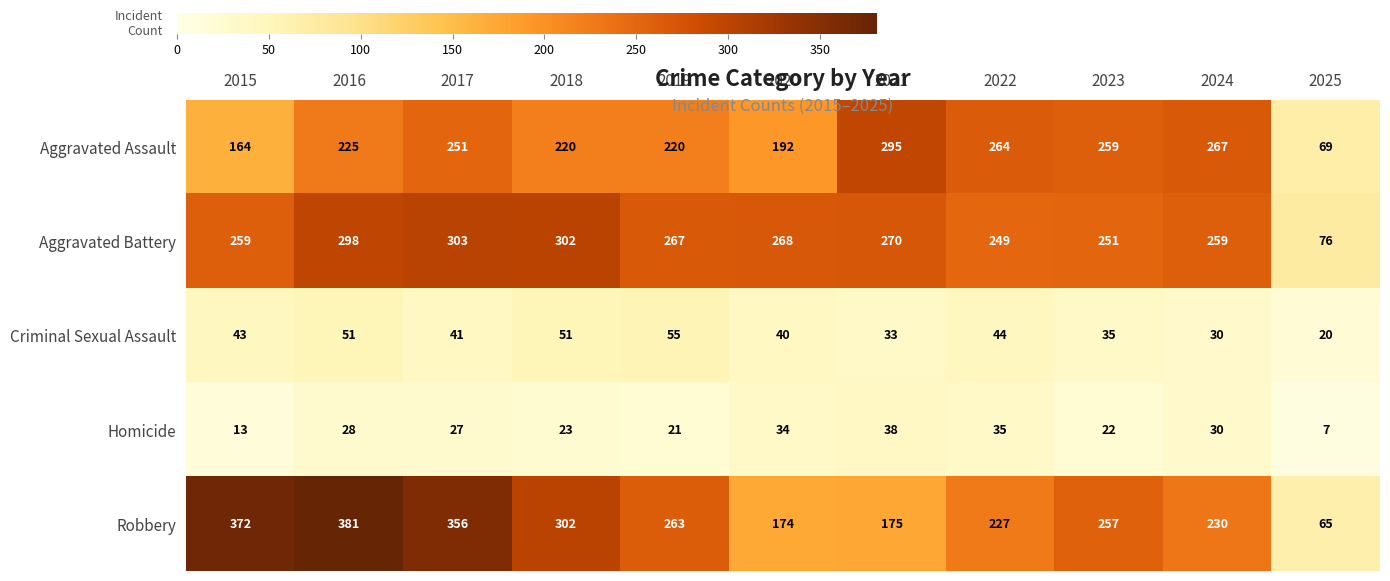

At 2015, list the series in order from smallest to largest.

Homicide, Criminal Sexual Assault, Aggravated Assault, Aggravated Battery, Robbery